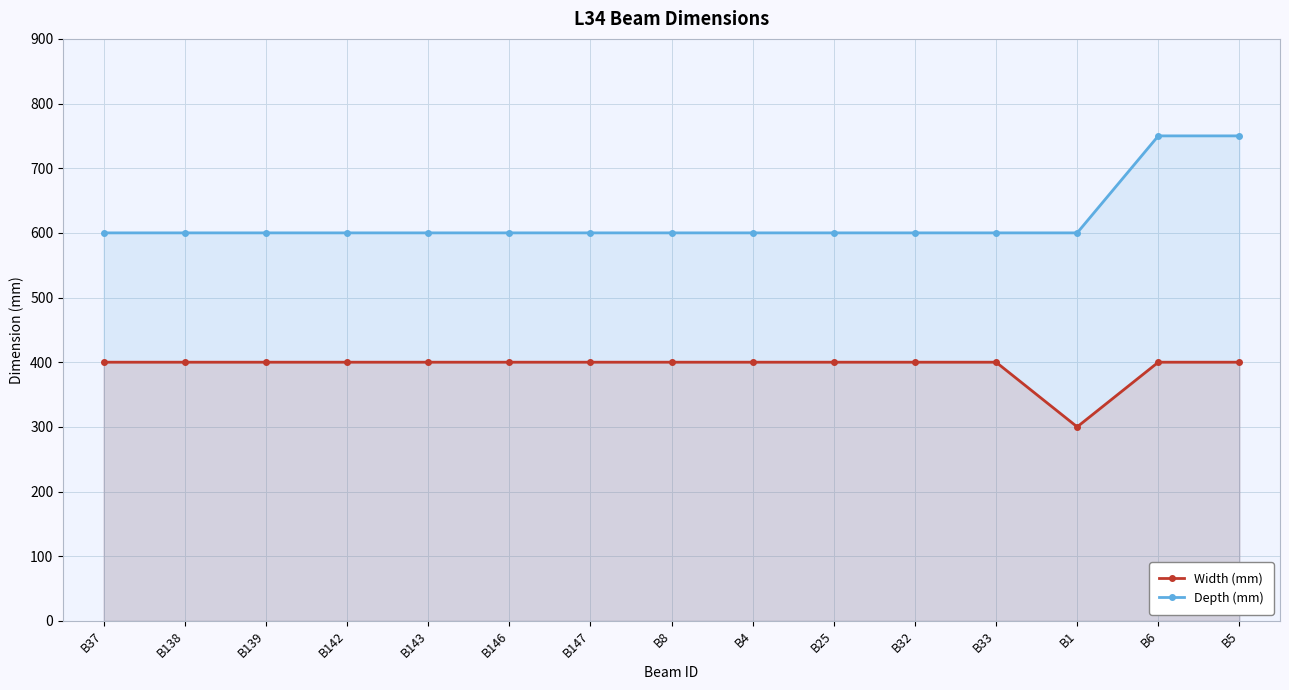

True or false: Depth (mm) and Width (mm) intersect in this chart.

False